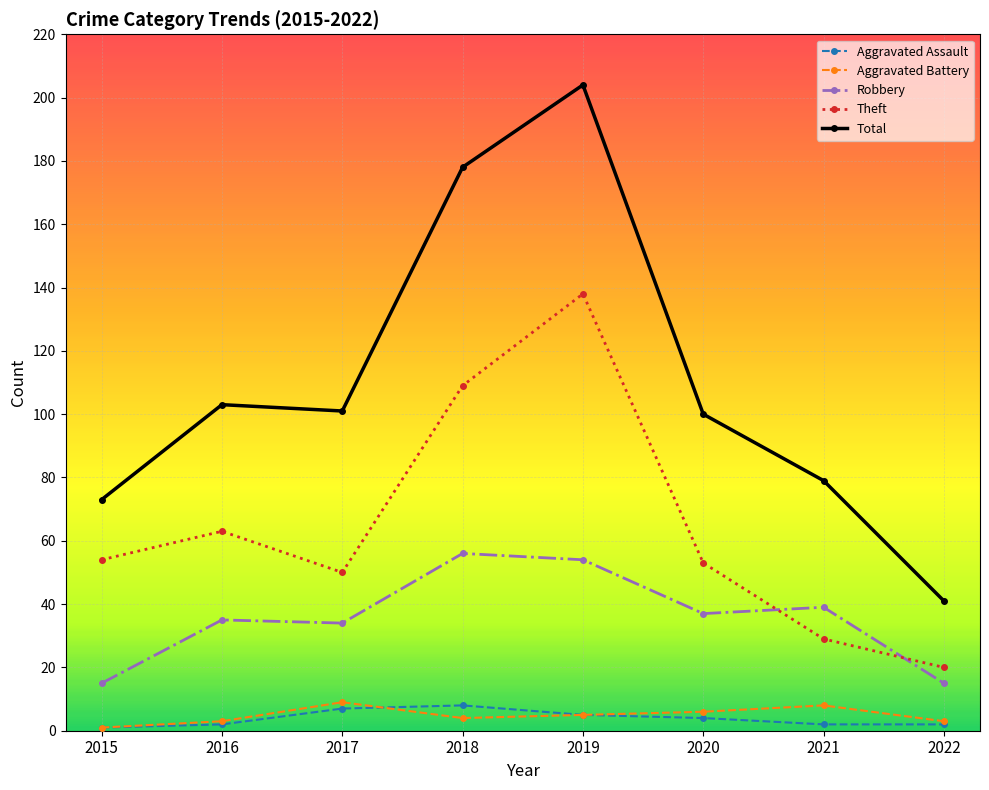

What are all the series names shown in the legend?

Aggravated Assault, Aggravated Battery, Robbery, Theft, Total